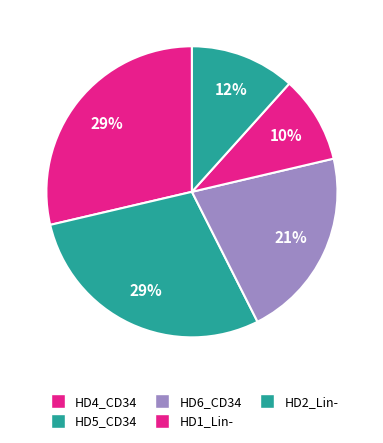

How many slices are in this pie chart?

5